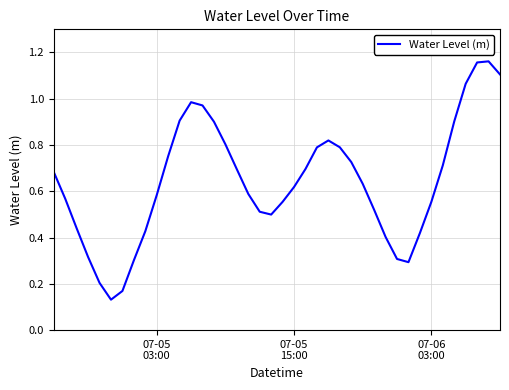

Reading right to left, what are all the values shown in this chart?

1.1	1.2	1.2	1.1	0.9	0.7	0.6	0.4	0.3	0.3	0.4	0.5	0.6	0.7	0.8	0.8	0.8	0.7	0.6	0.6	0.5	0.5	0.6	0.7	0.8	0.9	1.0	1.0	0.9	0.8	0.6	0.4	0.3	0.2	0.1	0.2	0.3	0.4	0.6	0.7